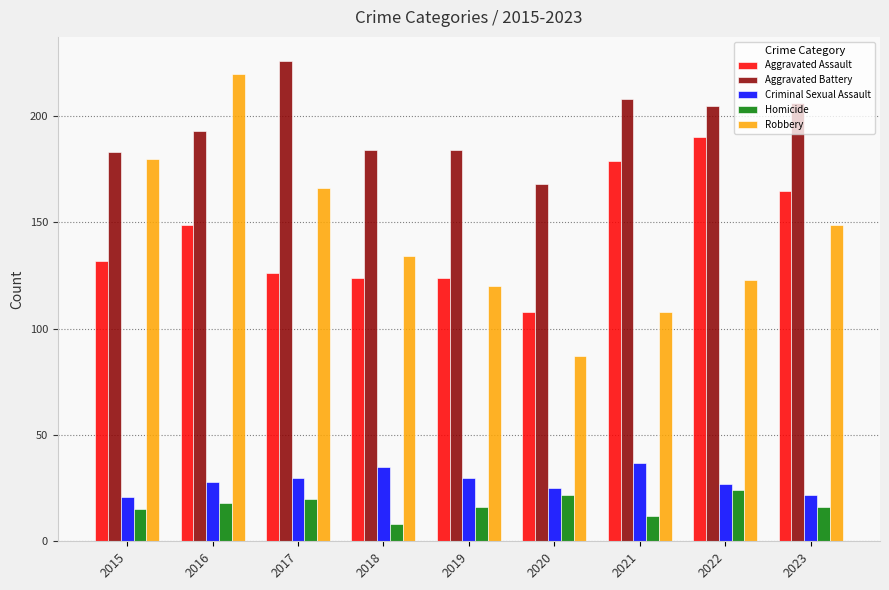

At how many categories does at least one series exceed 202?

5